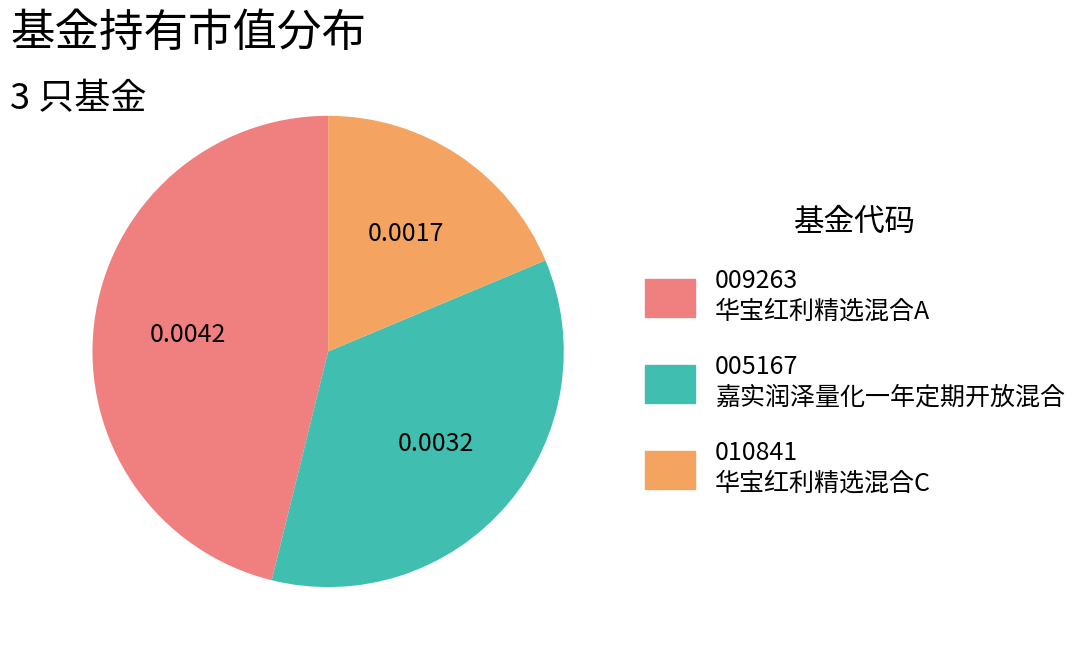

How many slices are in this pie chart?

3